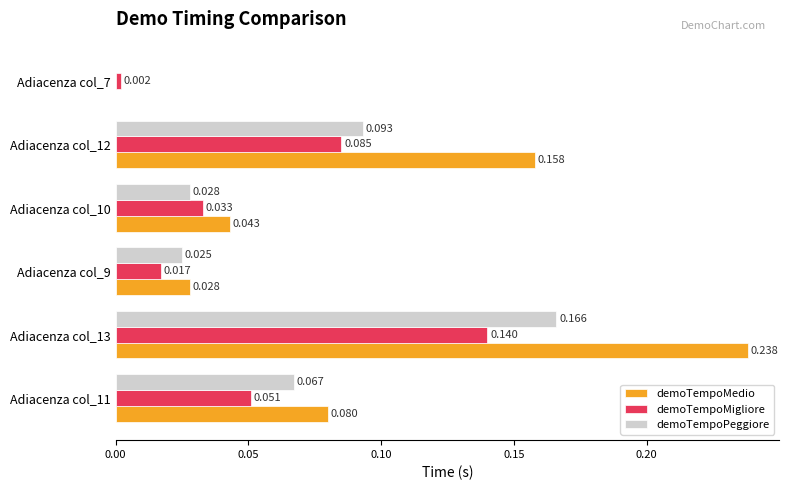

Is the value of demoTempoPeggiore at Adiacenza col_13 greater than the value of demoTempoMedio at Adiacenza col_12?

Yes